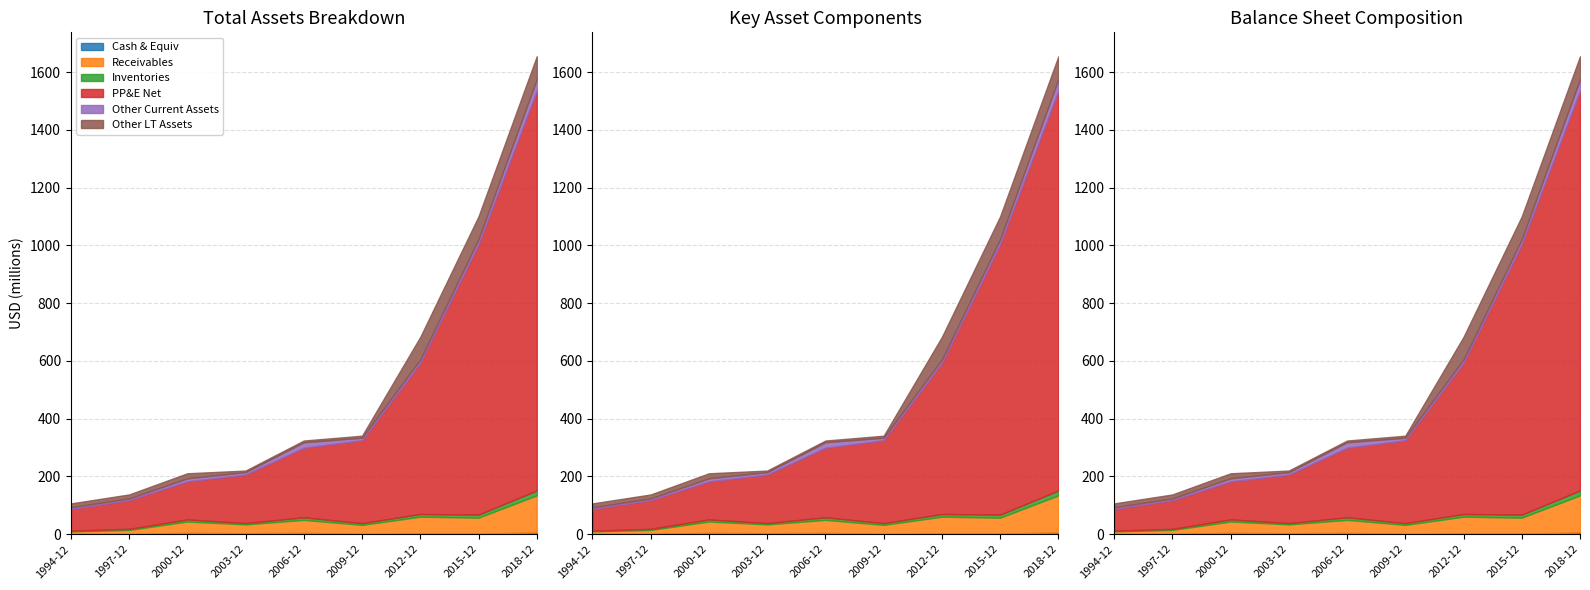

What is the difference between the maximum and minimum values in the other_current_assets series?

34627000